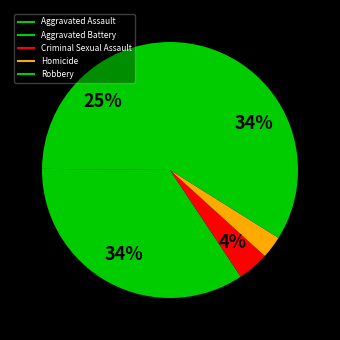

Count the number of slices in the pie.

5